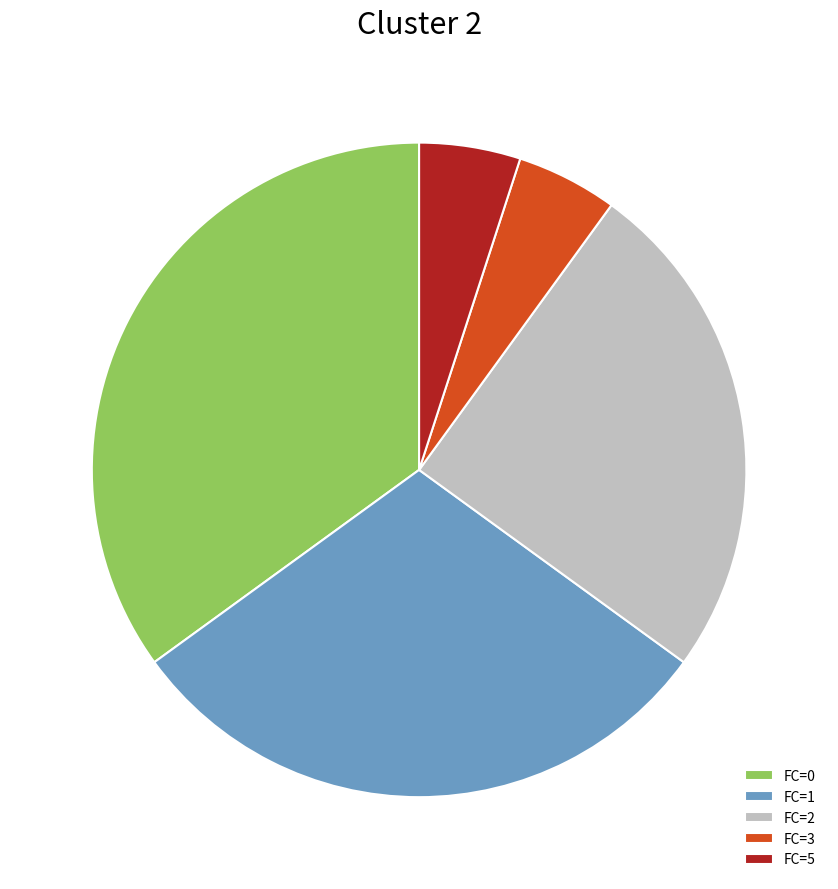

Which category has the biggest portion of the pie?

FC=0